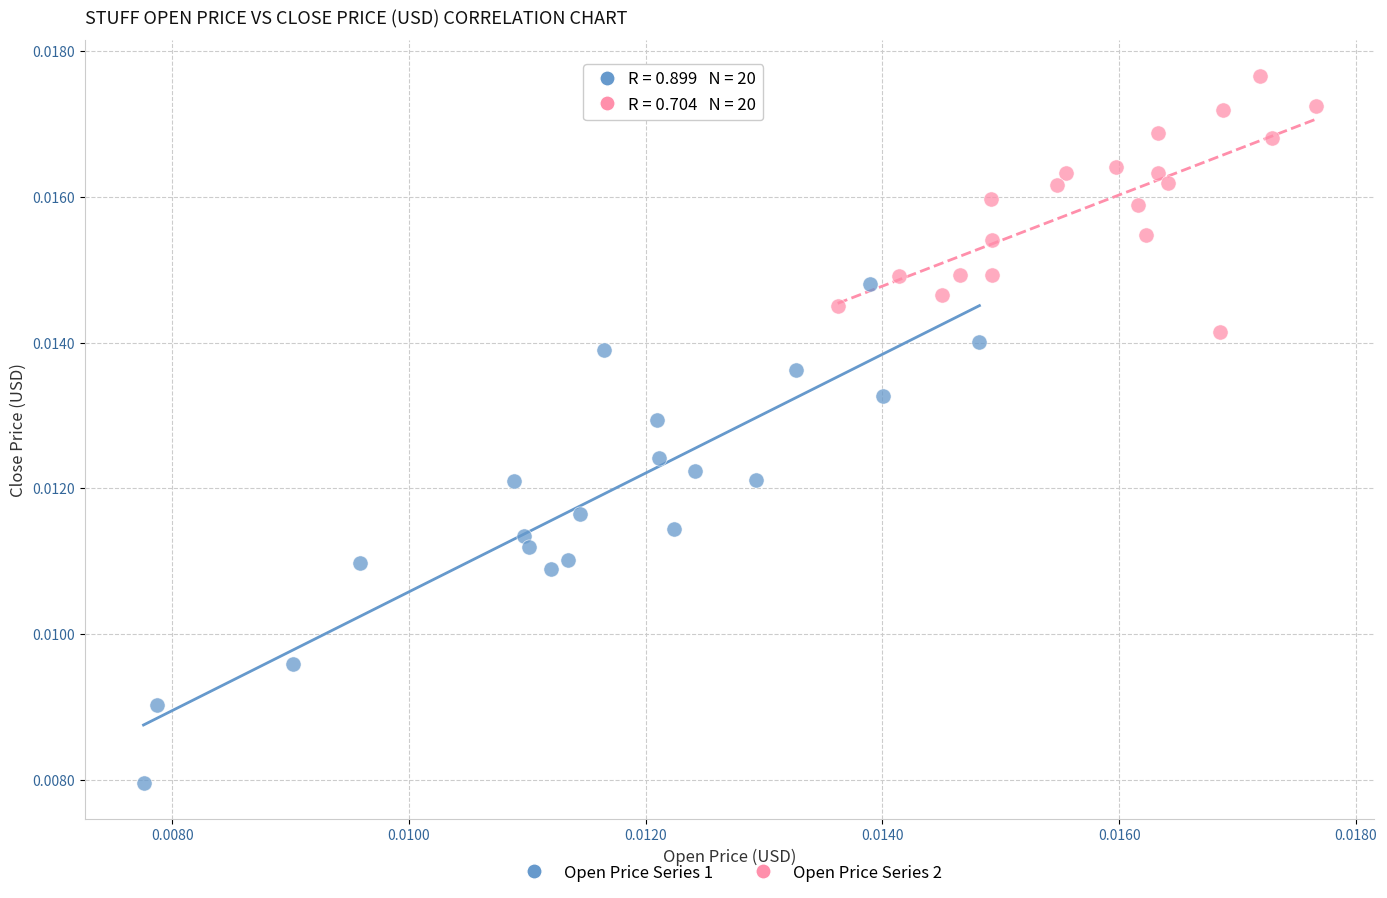

Which series reaches the maximum Y coordinate?

Open Price Series 2